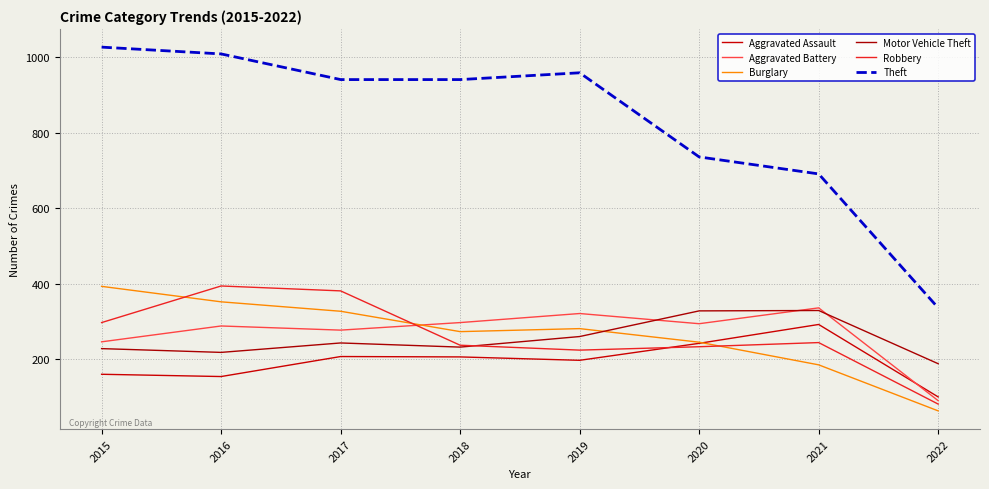

At which category is the sum across all series the highest?

2016